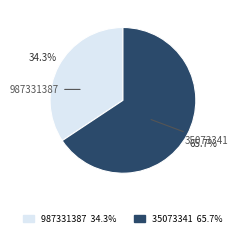

Rank the categories by value from lowest to highest.

987331387, 35073341